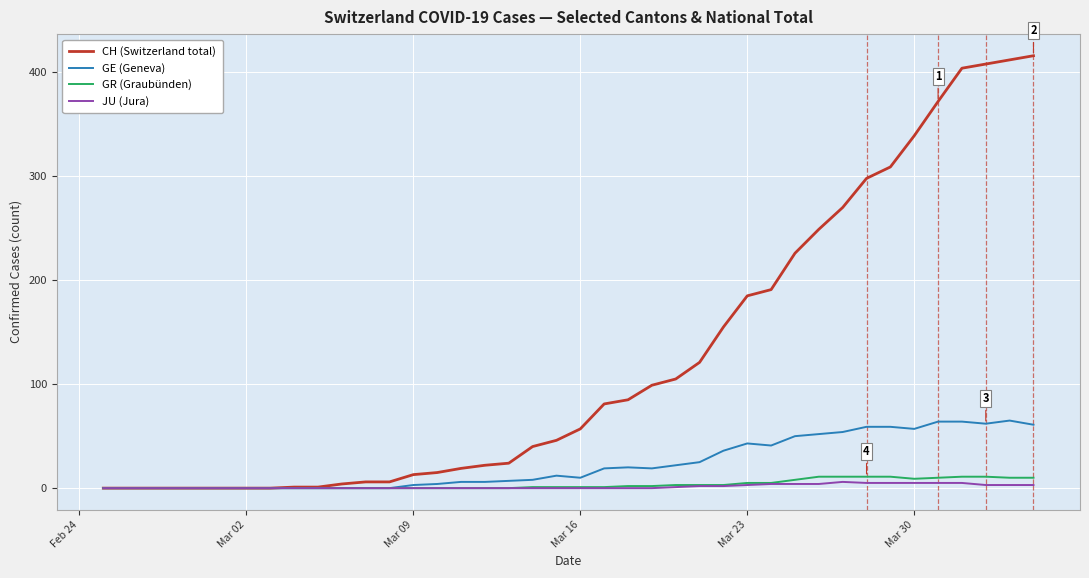

True or false: GE (Geneva) has more than 1 interior local peaks.

True